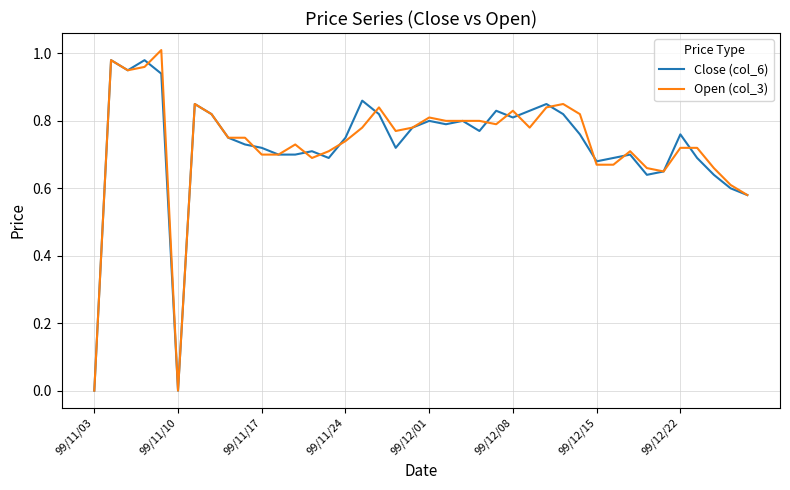

Does the chart display data point markers on the line(s)?

No